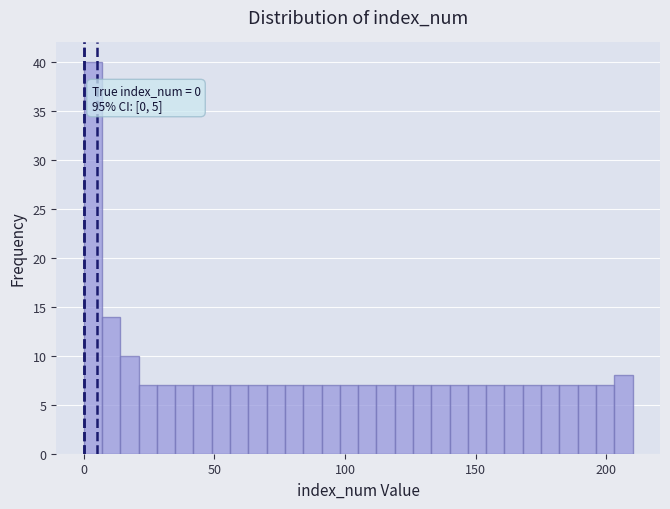

Around what value on the x-axis is the tallest bar? Give the approximate position of its centre, as read against the axis.

5